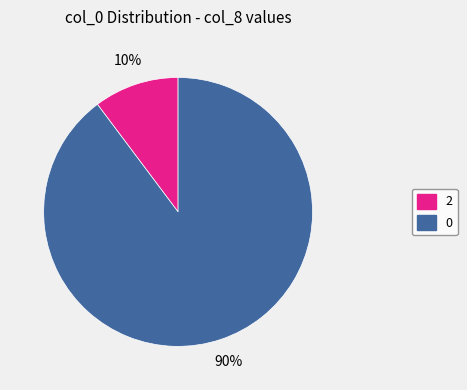

To the nearest percent, what is the average slice percentage?

50%